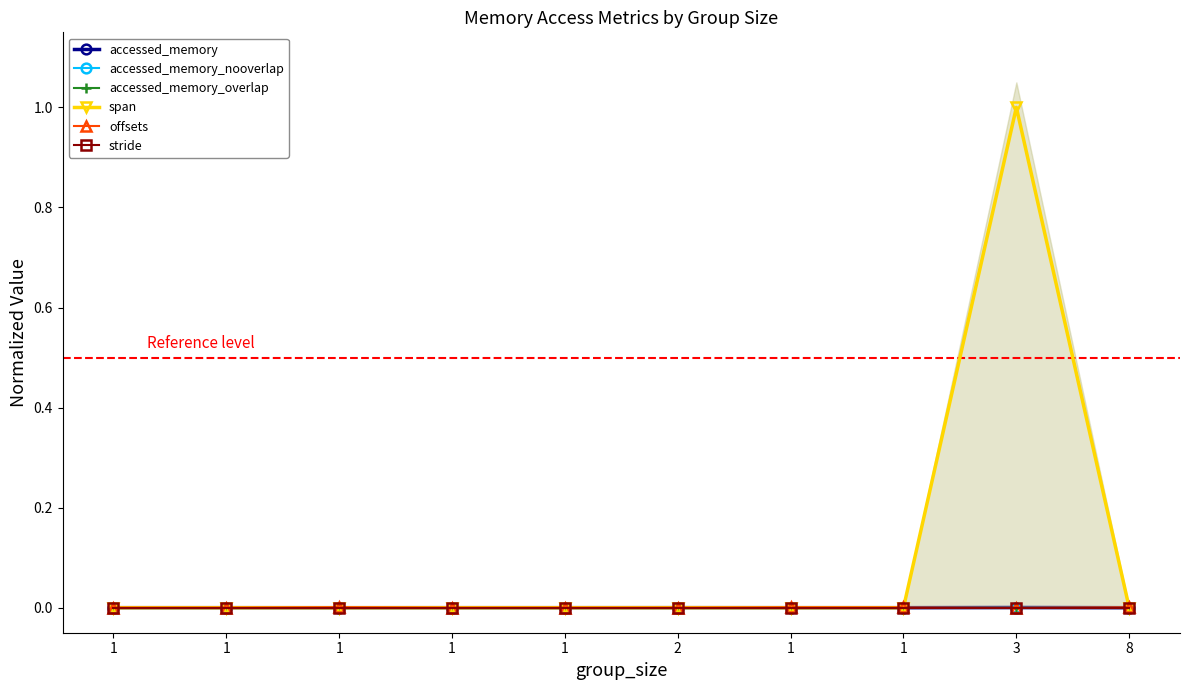

Between 1 and 8, which series saw the biggest shift?

offsets